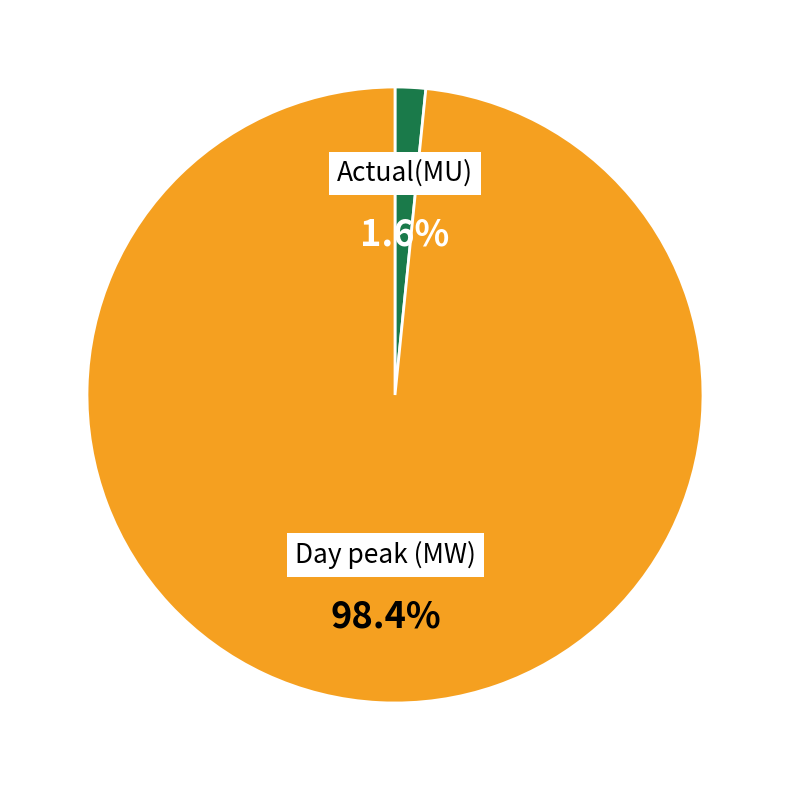

To the nearest percent, what is the combined percentage of Actual(MU) and Day peak (MW)?

100%